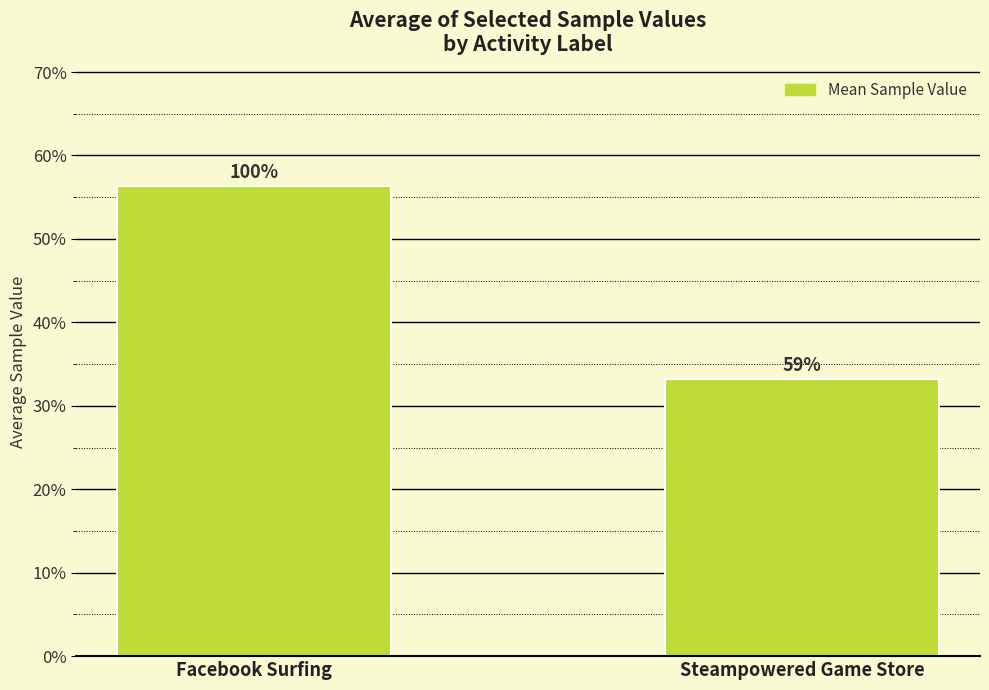

What is the label of the 2nd bar from the right?

Facebook Surfing